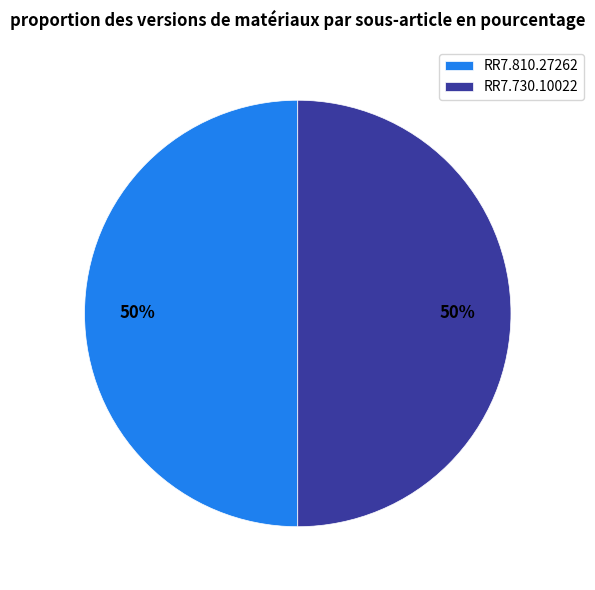

Combined, do RR7.730.10022 and RR7.810.27262 account for over 50%?

Yes